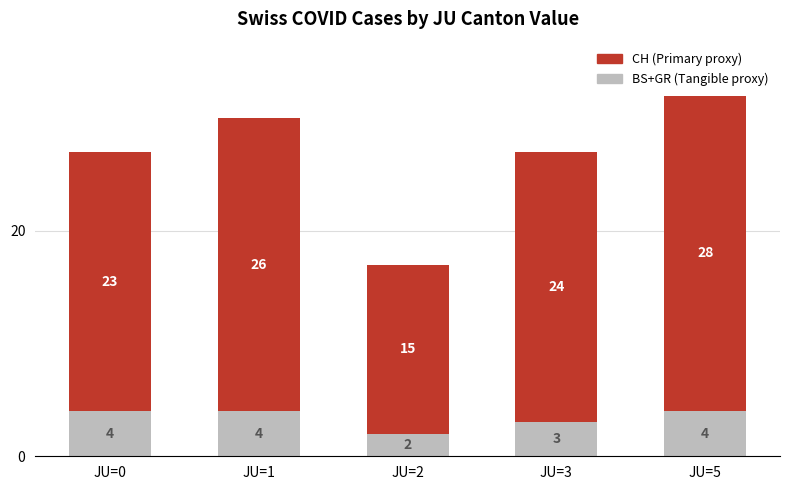

At which label does BS+GR (Tangible proxy) reach its minimum?

JU=2